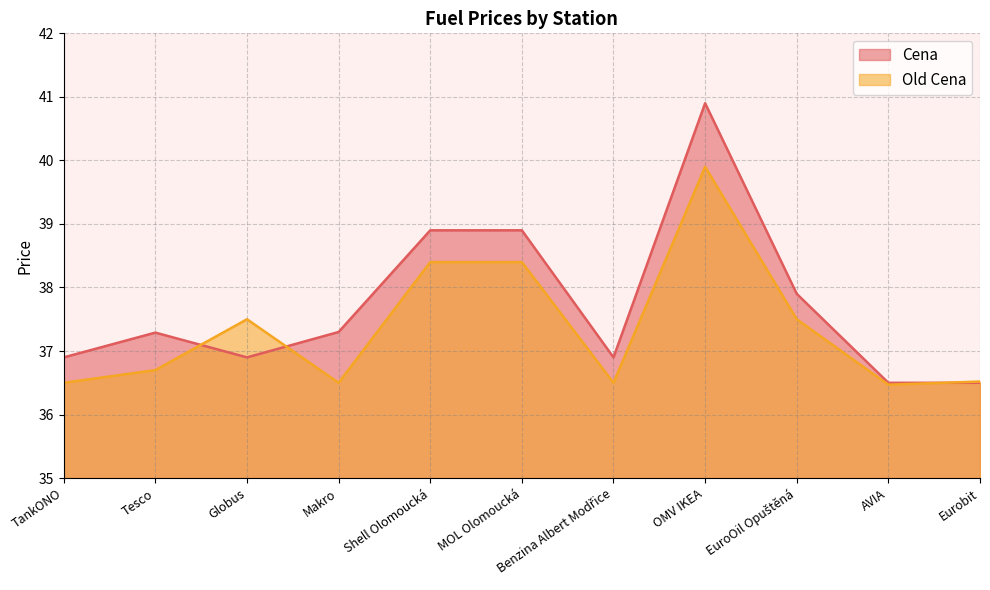

What is the smallest value displayed?

36.5